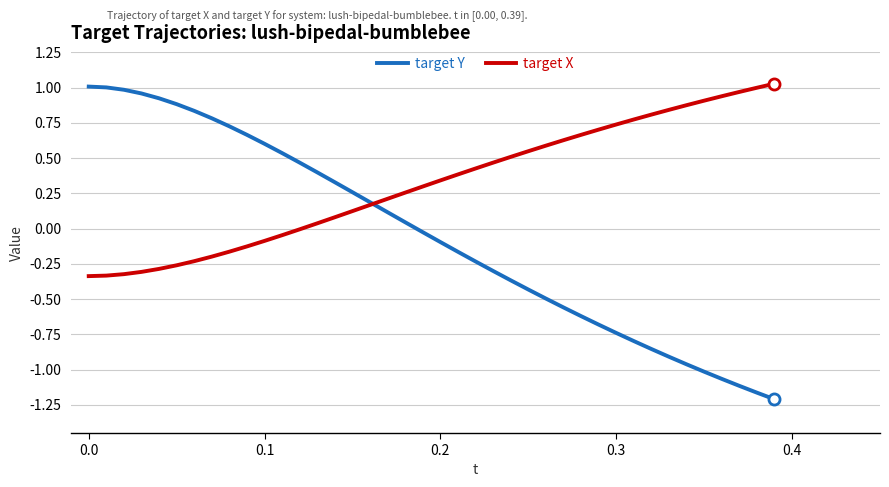

How many values in the target Y series exceed 0?

19